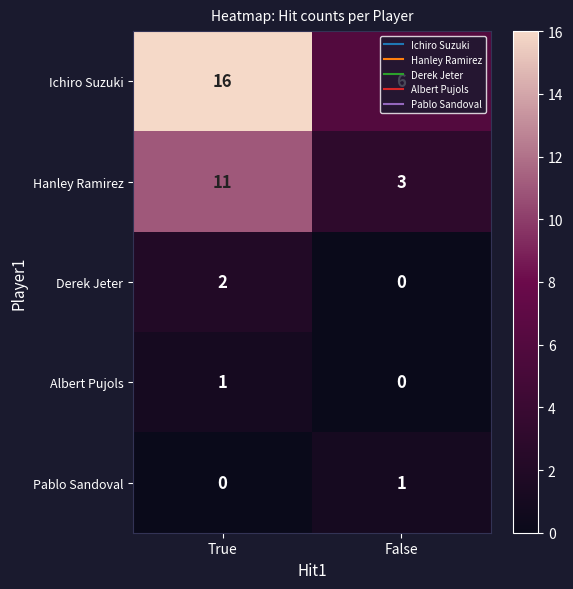

How many data points does each series have?

2